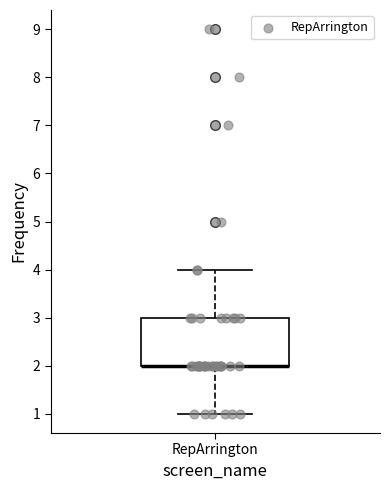

Where is the lower edge of the box for RepArrington on the y-axis? The values are not printed on the chart, so give them approximately, as read against the axis.

2